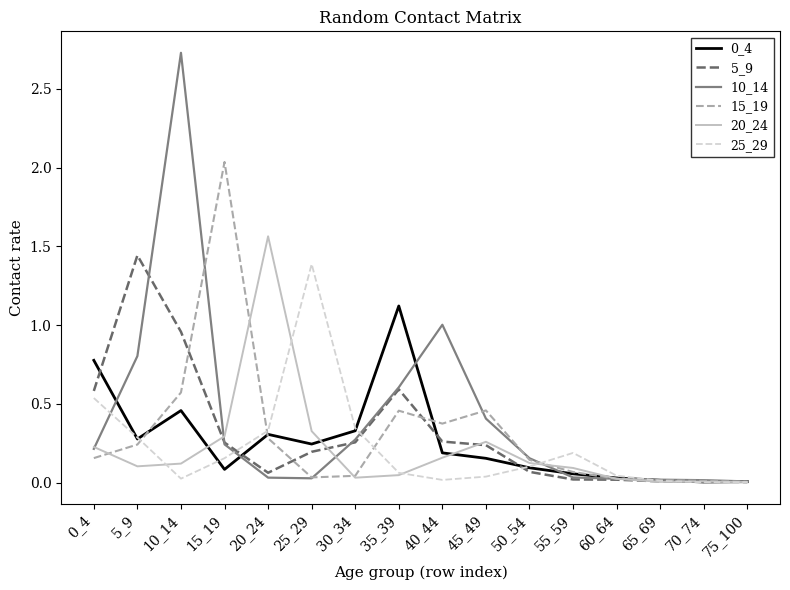

What is the total value across all series at 50_54?

0.7